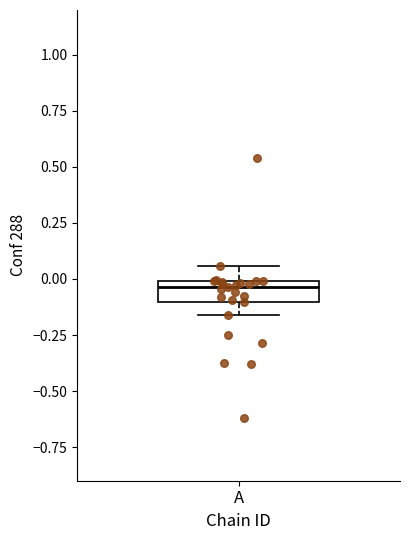

Where does the median line of the box for A sit on the y-axis? The values are not printed on the chart, so give them approximately, as read against the axis.

-0.05